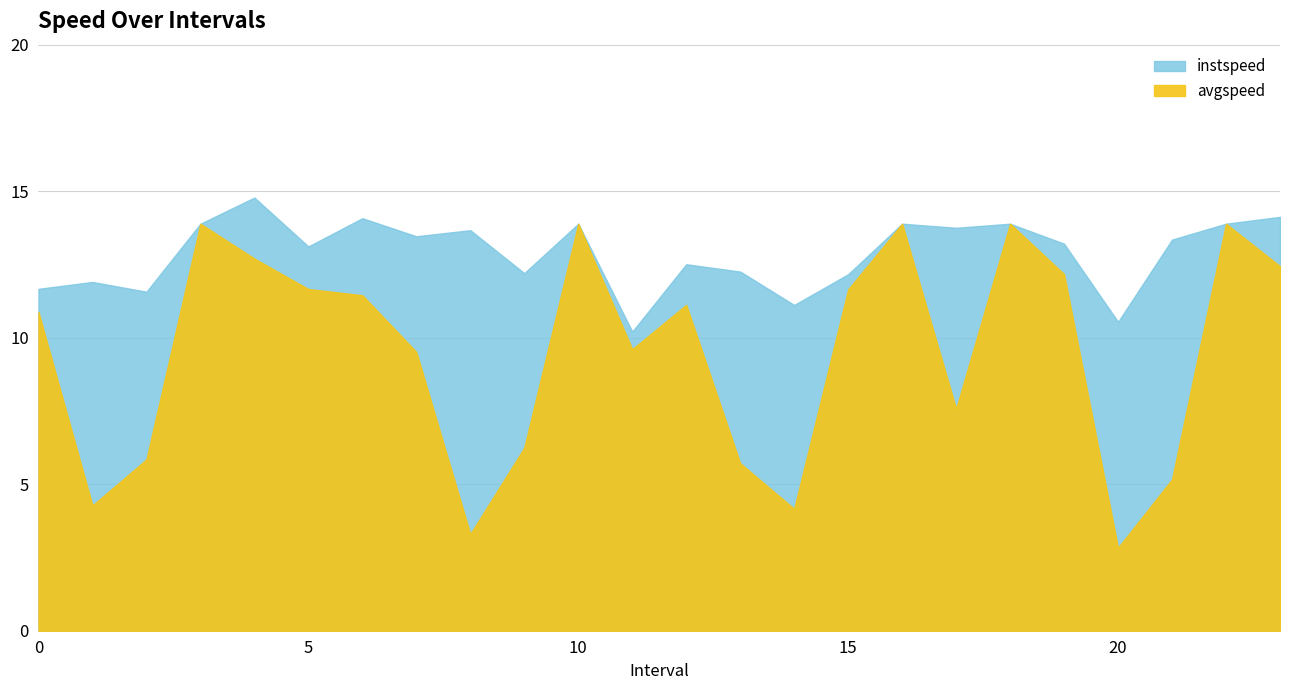

At how many categories does at least one series exceed 3?

24